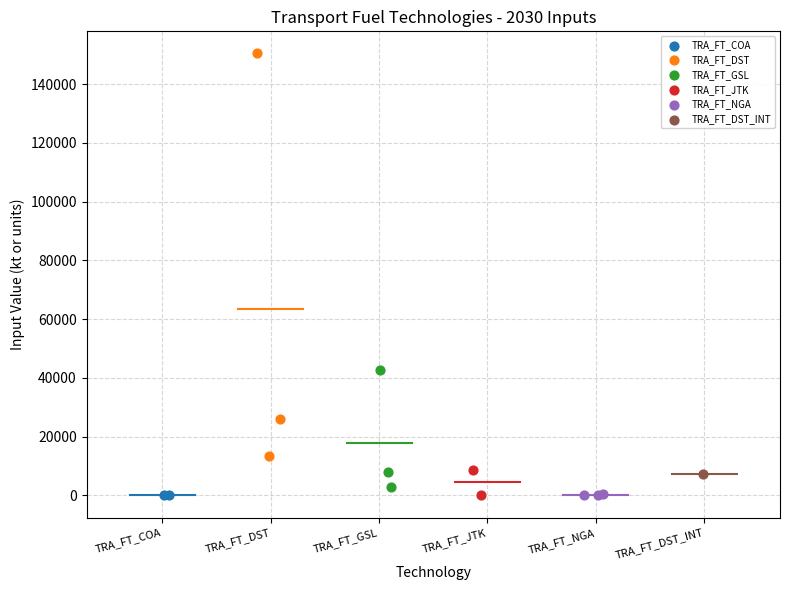

What are all the series names shown in the legend?

TRA_FT_COA, TRA_FT_DST, TRA_FT_GSL, TRA_FT_JTK, TRA_FT_NGA, TRA_FT_DST_INT